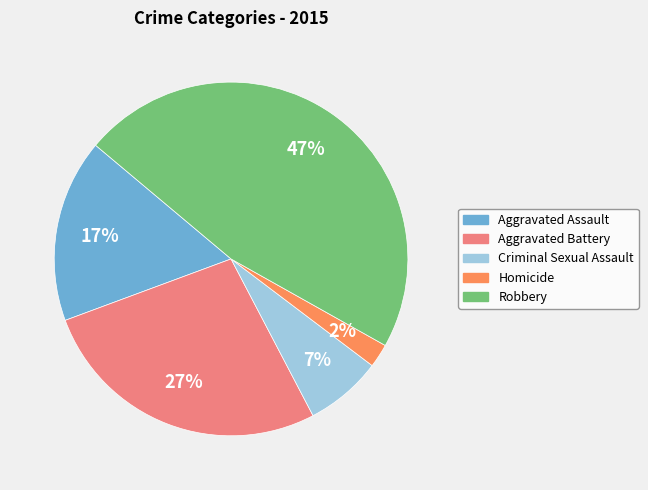

True or false: Homicide accounts for 10% of the total.

False